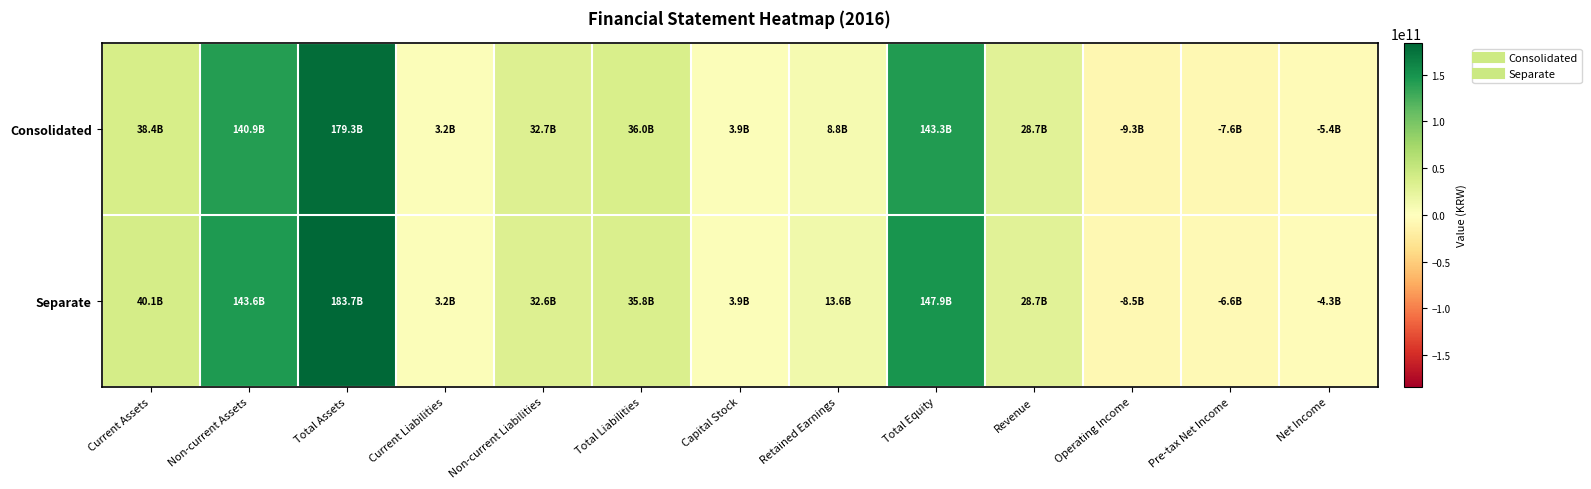

Which series has the largest total across all categories?

Separate